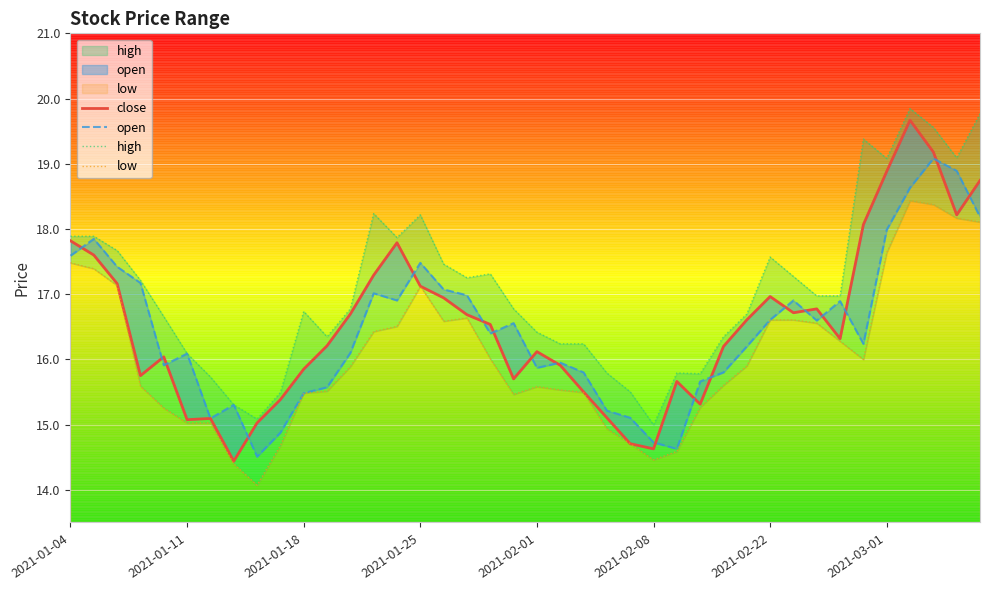

What is the value of the open point at the 28th from the left?

15.7